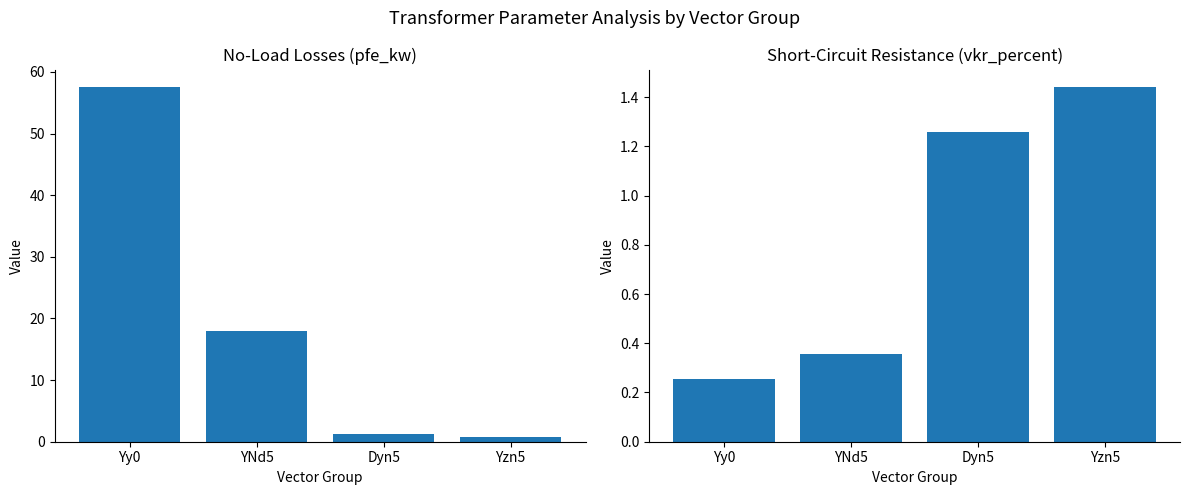

Which series has the largest range (max minus min)?

pfe_kw